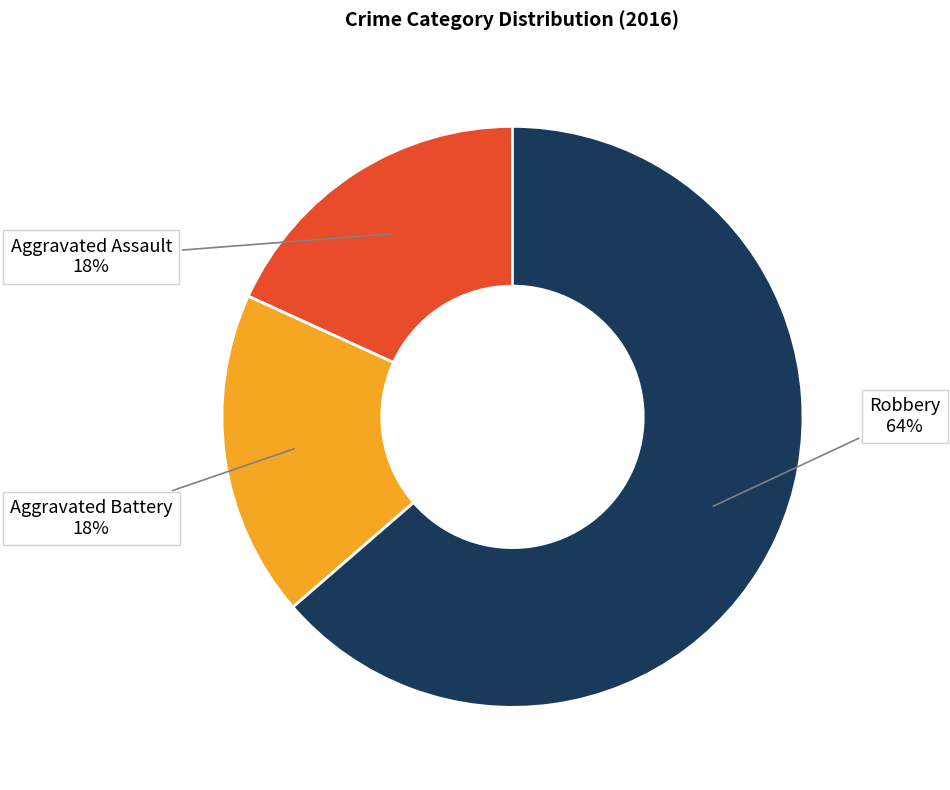

Is there any slice that represents more than half of the pie?

Yes